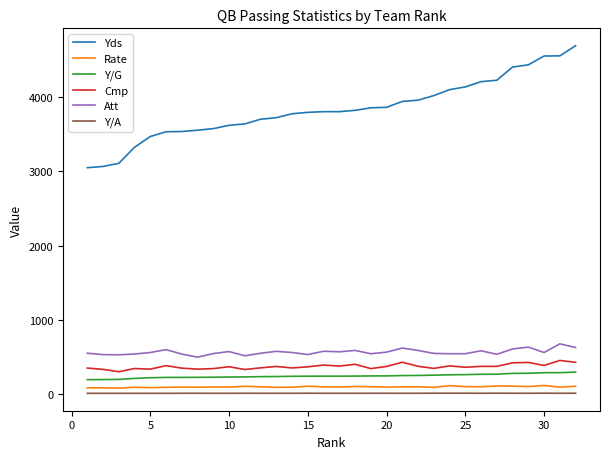

What are all the series names shown in the legend?

Yds, Rate, Y/G, Cmp, Att, Y/A